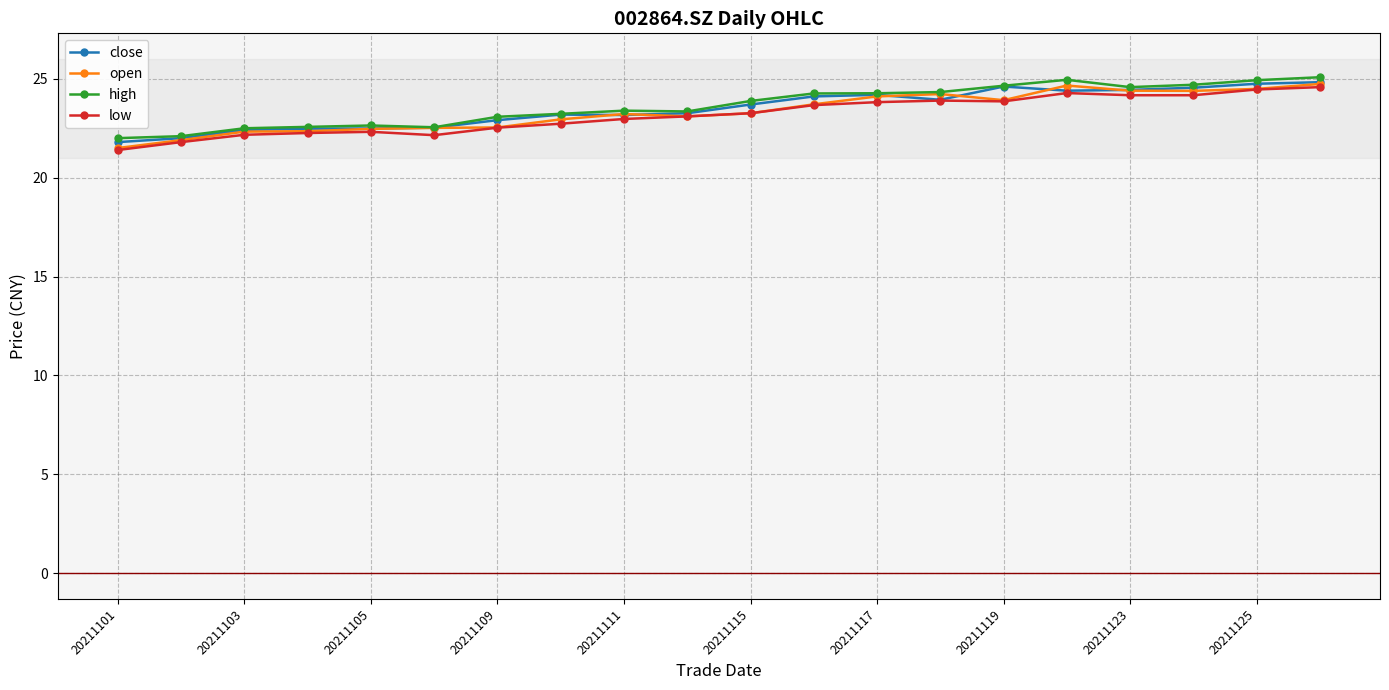

What is the value of the close point at the 6th from the left?

22.5